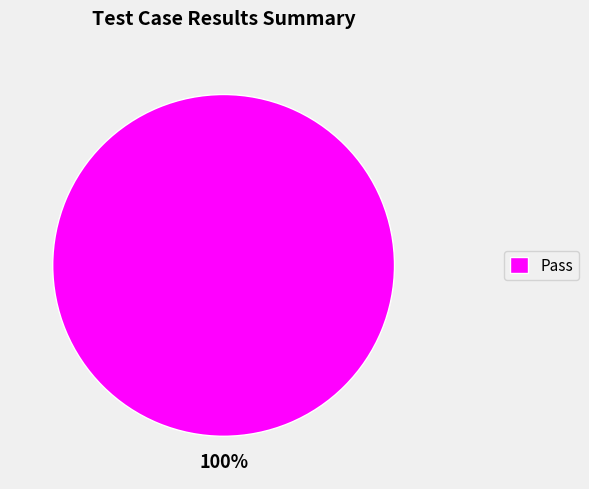

Is it true that Pass is 93% of the pie?

False